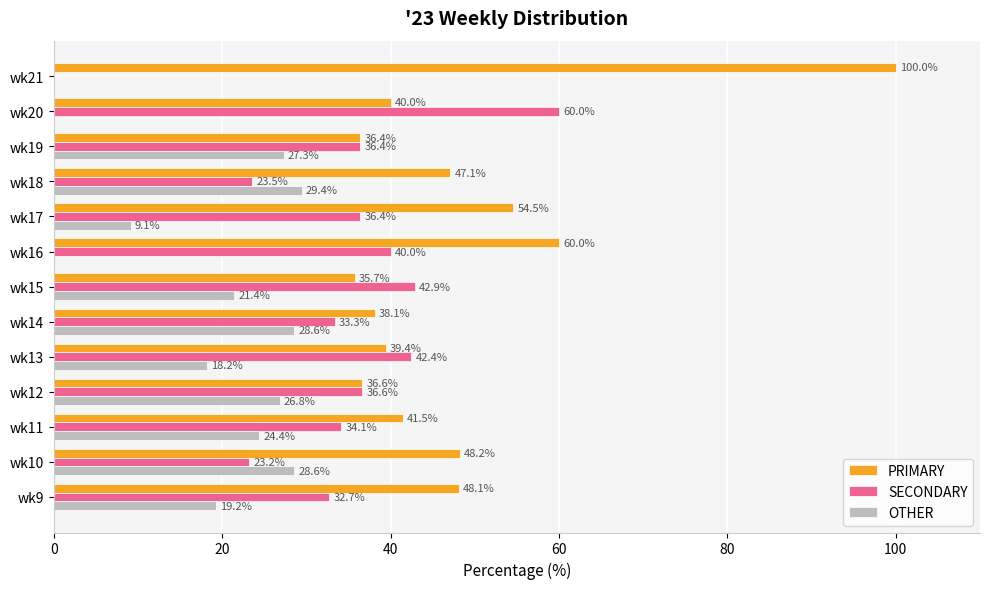

What is the highest value of the OTHER series?

29.4